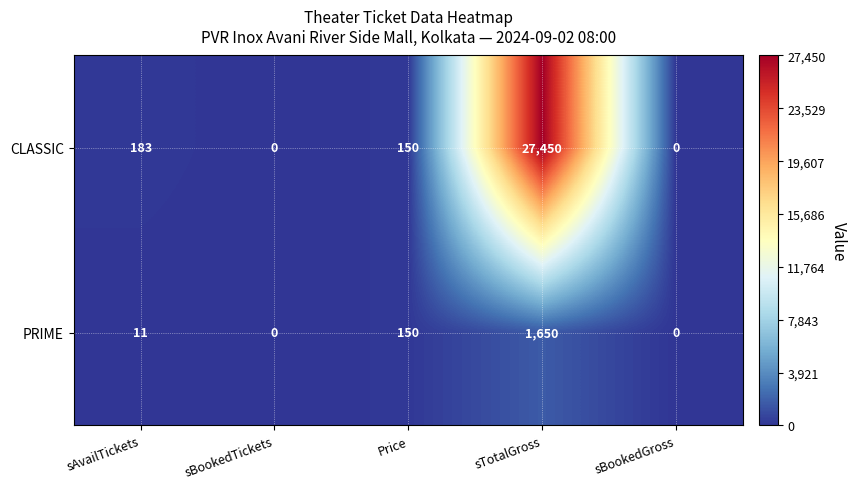

Reading left to right, list all the values displayed in this chart.

CLASSIC: sAvailTickets=183	sBookedTickets=0	Price=150	sTotalGross=27450	sBookedGross=0
PRIME: sAvailTickets=11	sBookedTickets=0	Price=150	sTotalGross=1650	sBookedGross=0